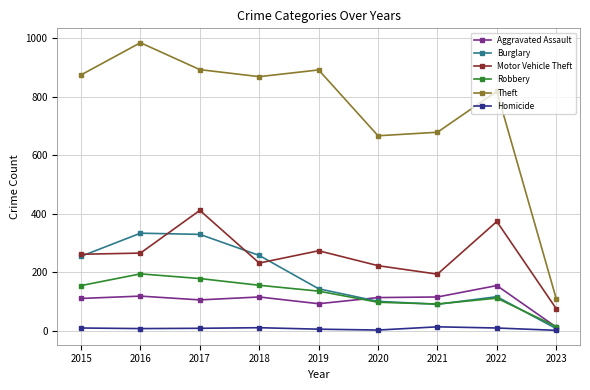

True or false: Motor Vehicle Theft has a value of 222 at 2020.

True